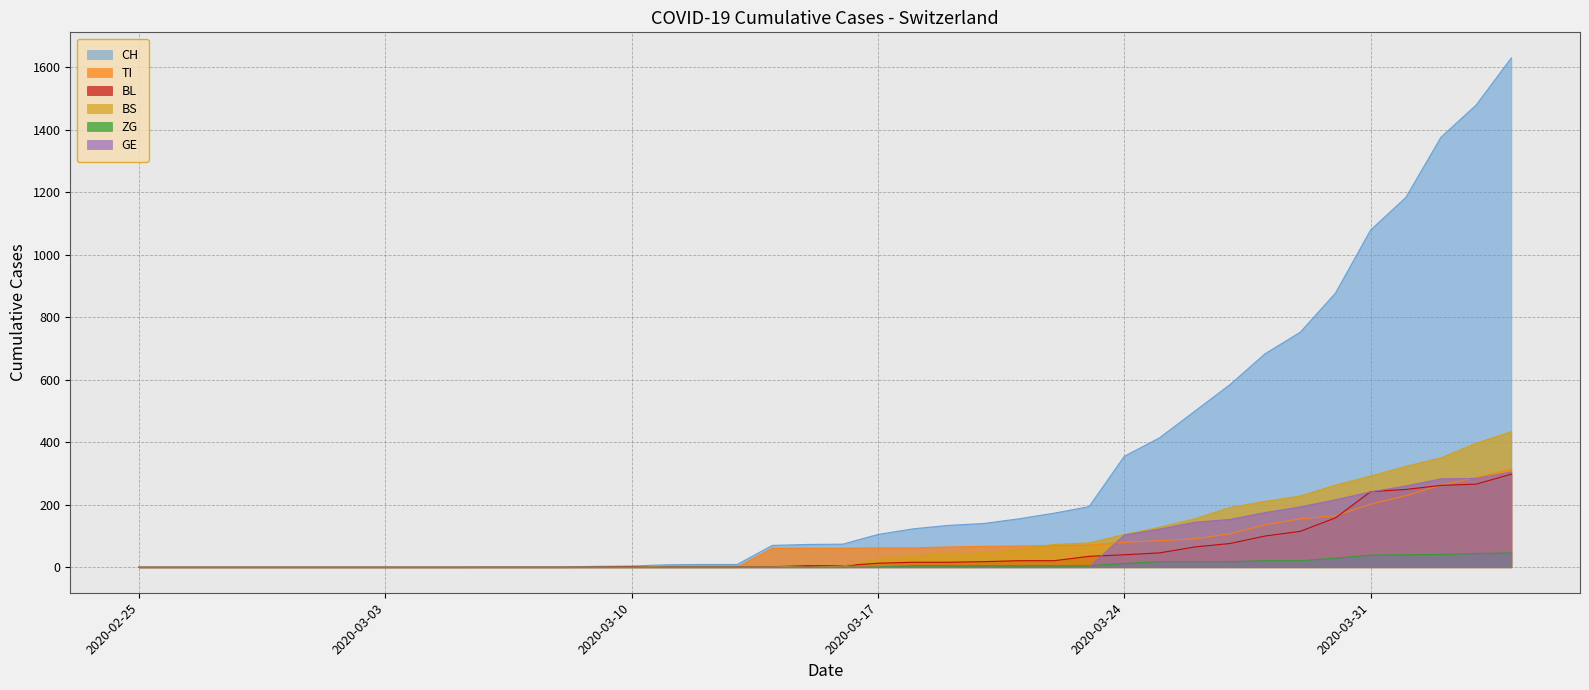

What are all the series names shown in the legend?

CH, TI, BL, BS, ZG, GE